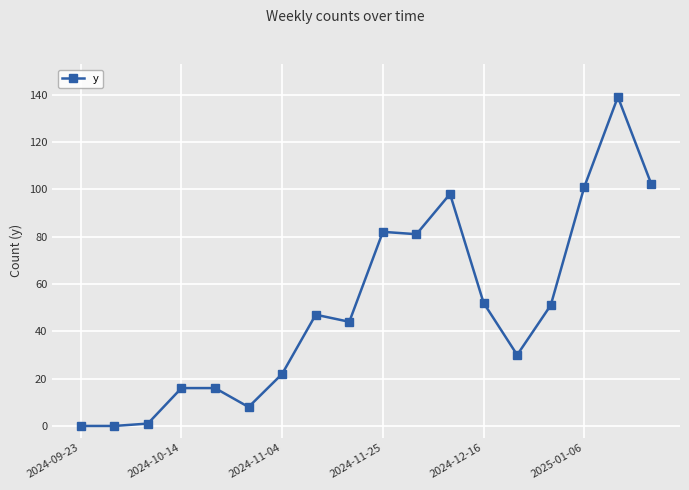

What is the average value?

49